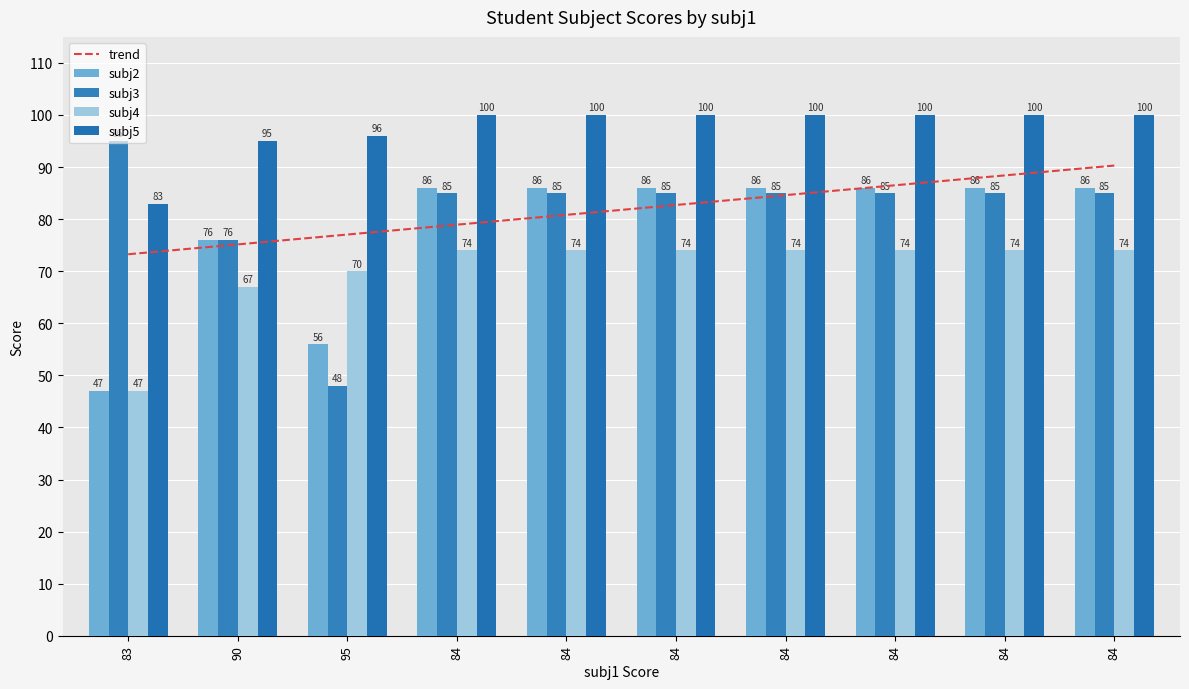

How many groups of bars are there?

10